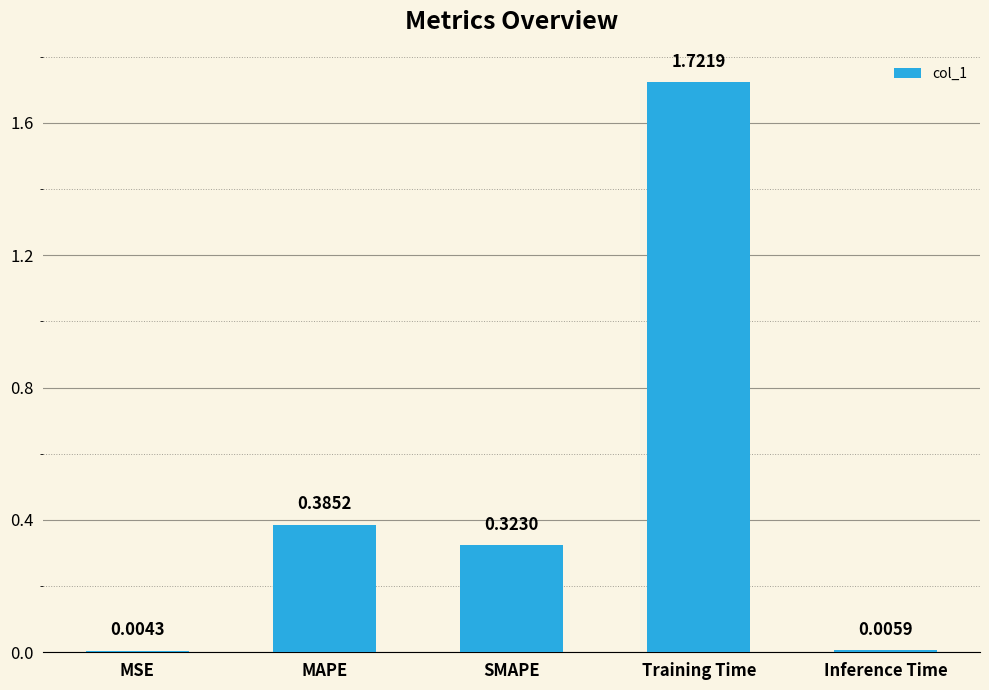

Are the bars horizontal?

No